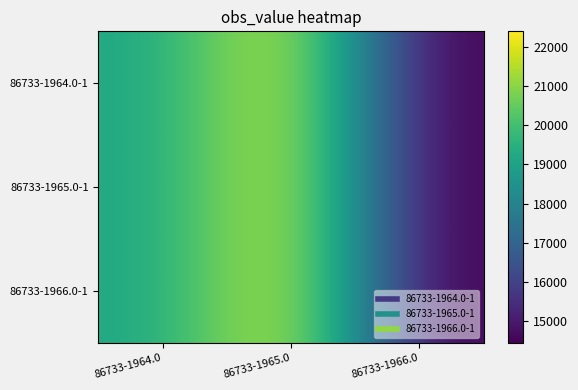

List the series in order of their peak value, highest first.

86733-1964.0-1, 86733-1965.0-1, 86733-1966.0-1